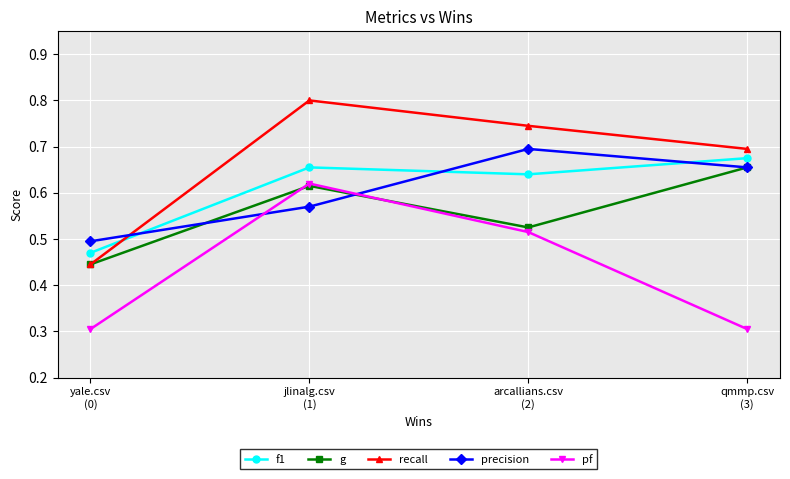

What is the difference between the recall values at arcallians.csv
(2) and jlinalg.csv
(1)?

0.1